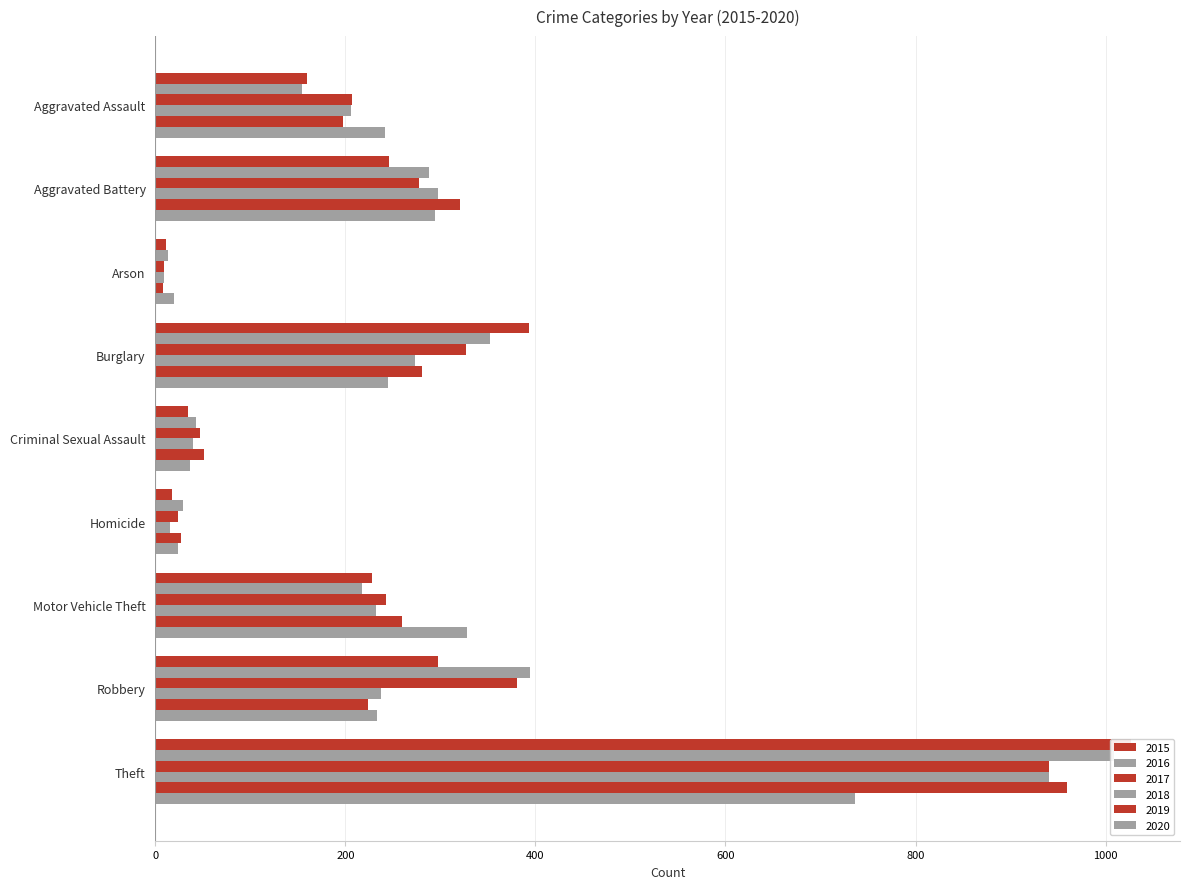

Count the number of categories in the chart.

9